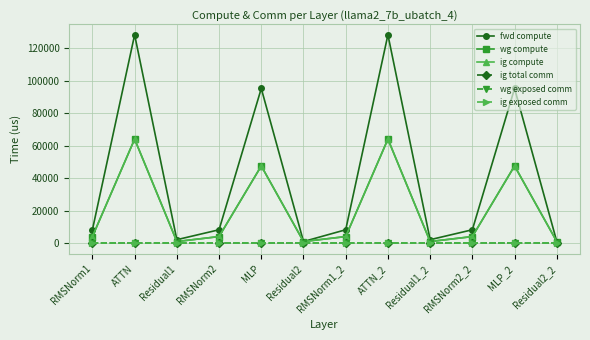

List the series in order of their peak value, highest first.

fwd compute, wg compute, ig compute, ig total comm, wg exposed comm, ig exposed comm